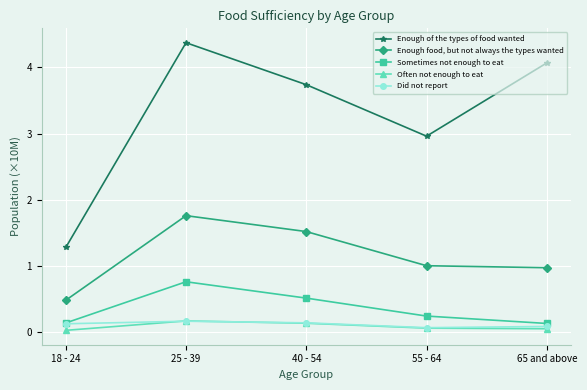

At which label is Enough of the types of food wanted closest to 2?

18 - 24